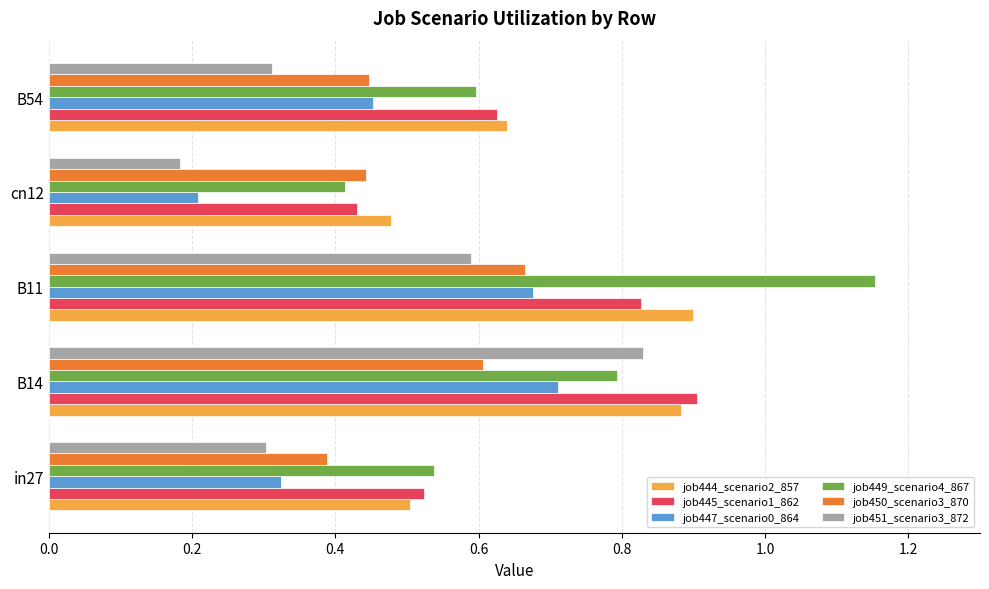

The value of job449_scenario4_867 at B14 is 0.4. True or false?

False